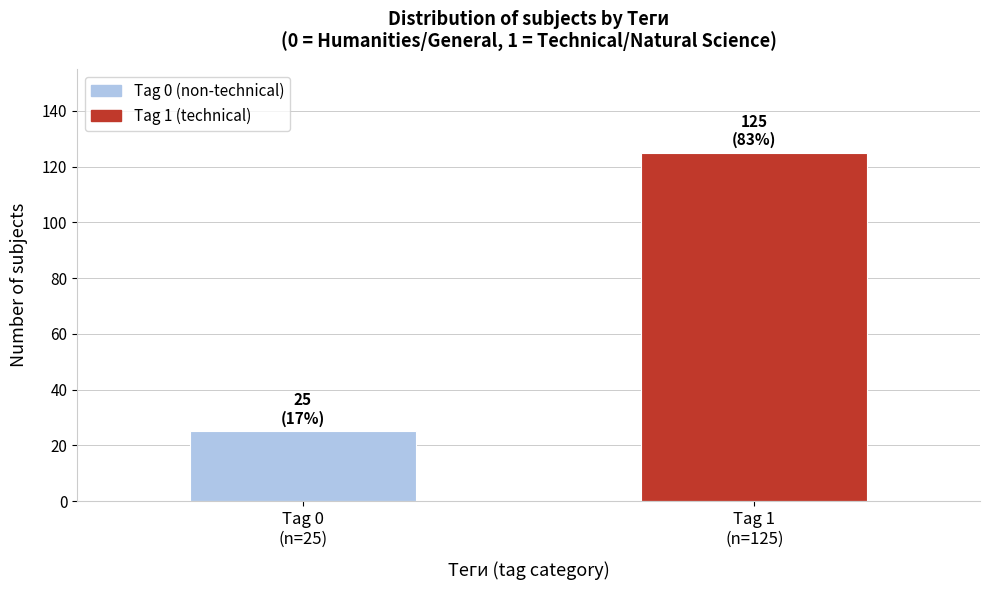

Reading right to left, extract all data points from this chart.

125	25